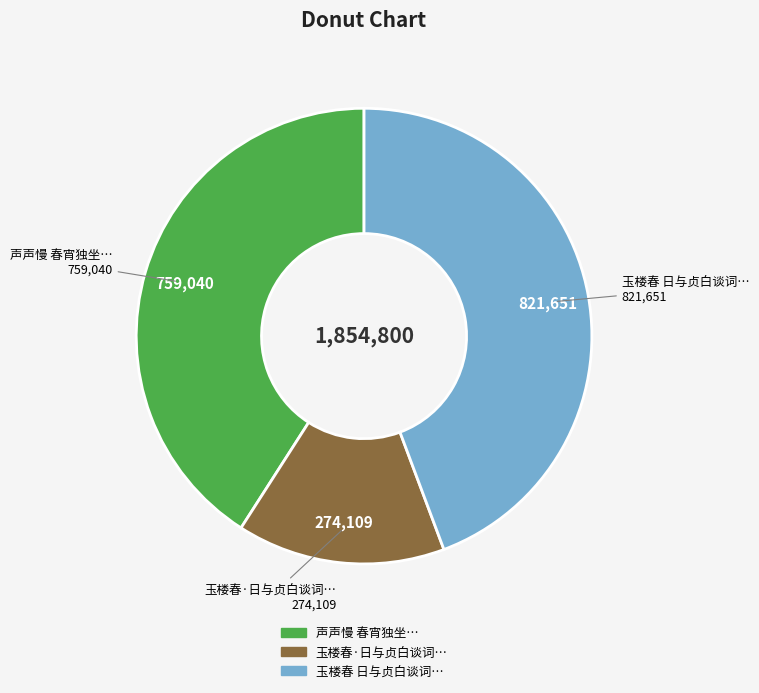

How many slices are in this pie chart?

3